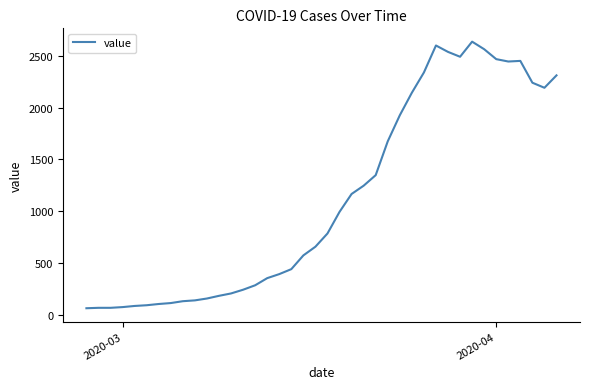

What is the difference between the maximum and minimum values?

2578